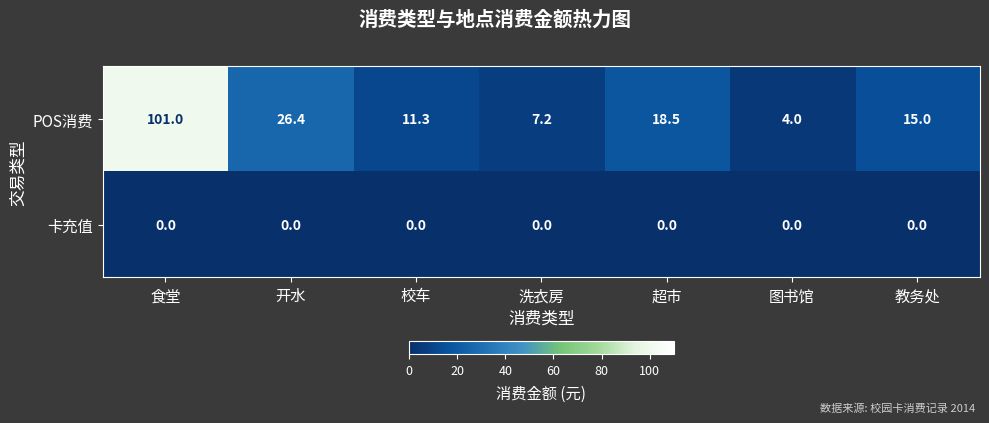

Reading left to right, what are all the values shown in this chart?

POS消费: 食堂=101.0	开水=26.4	校车=11.3	洗衣房=7.2	超市=18.5	图书馆=4.0	教务处=15.0
卡充值: 食堂=0.0	开水=0.0	校车=0.0	洗衣房=0.0	超市=0.0	图书馆=0.0	教务处=0.0